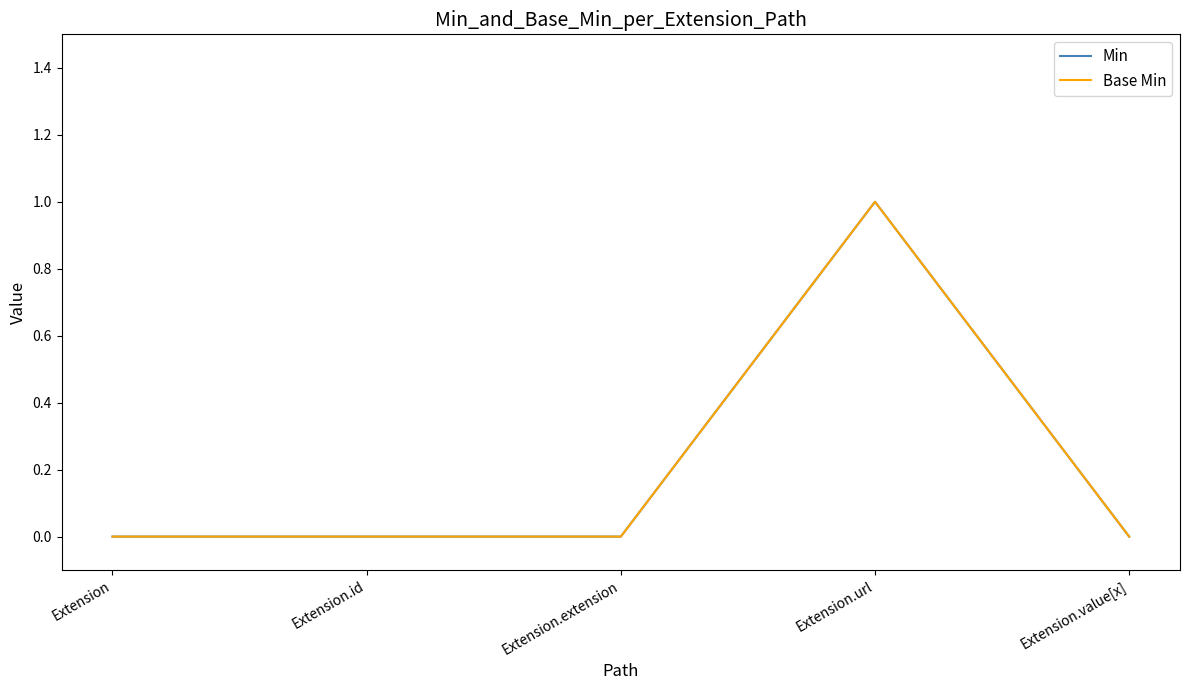

Does the chart display data point markers on the line(s)?

No